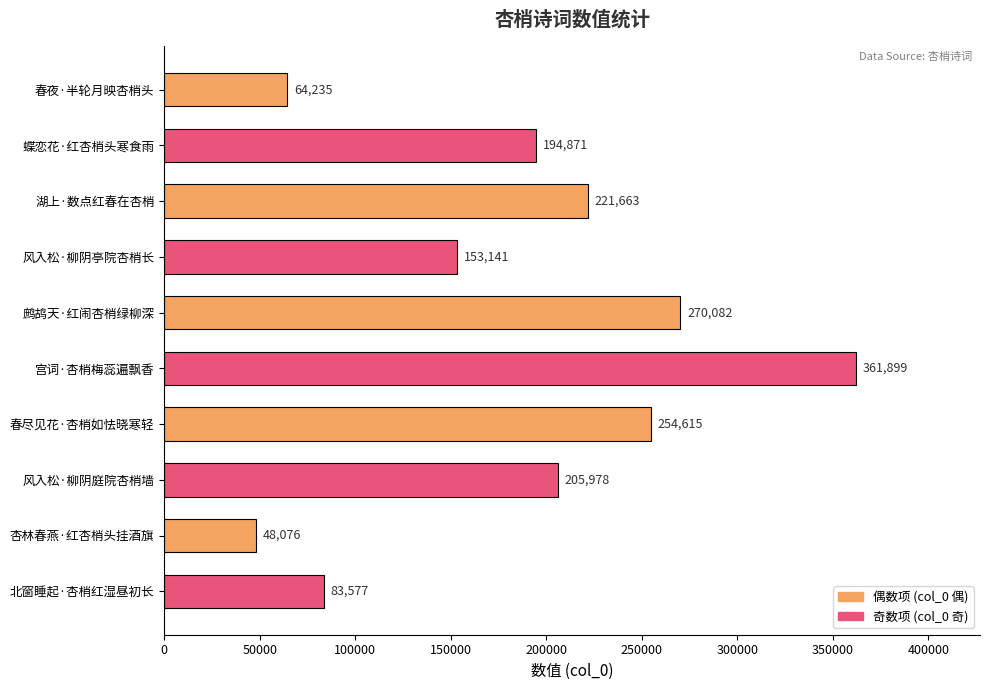

What is the change in value from 湖上·数点红春在杏梢 to 鹧鸪天·红闹杏梢绿柳深?

+48419